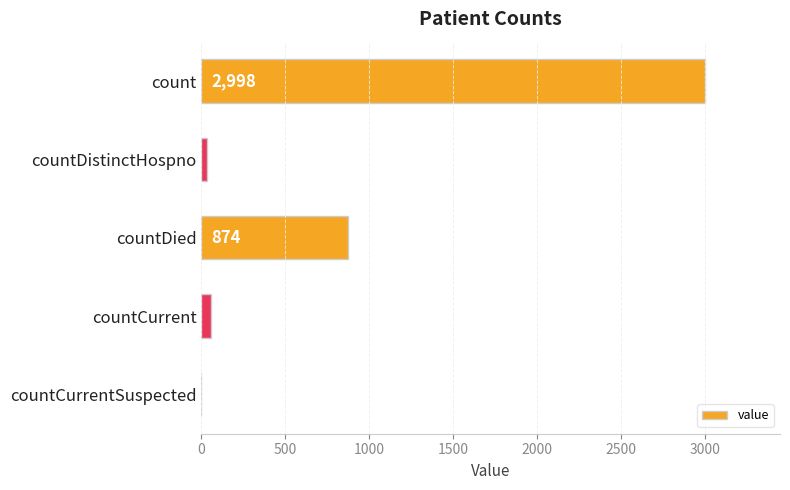

What is the change in value from countDied to countCurrent?

-818